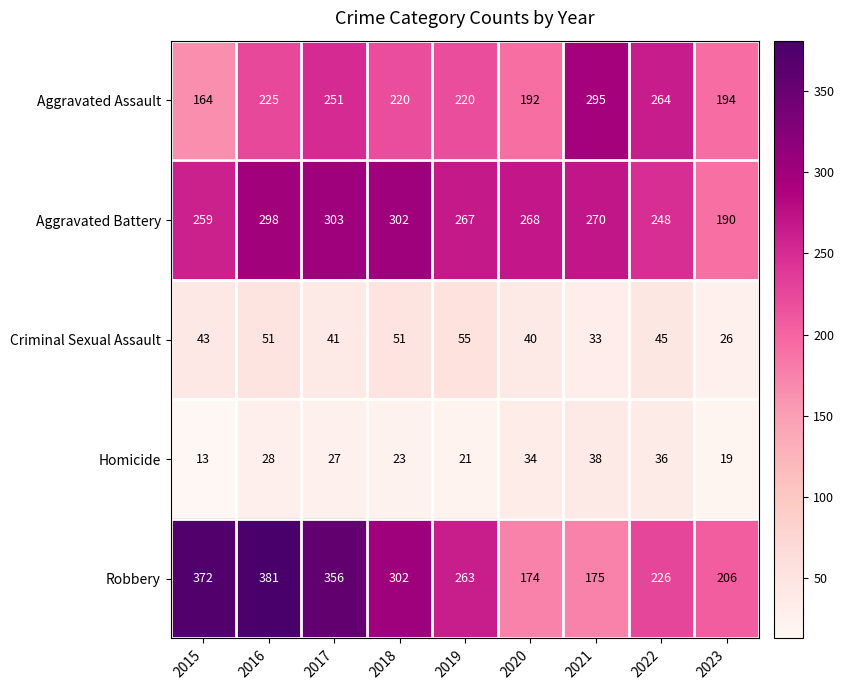

What is the total value across all series at 2018?

898